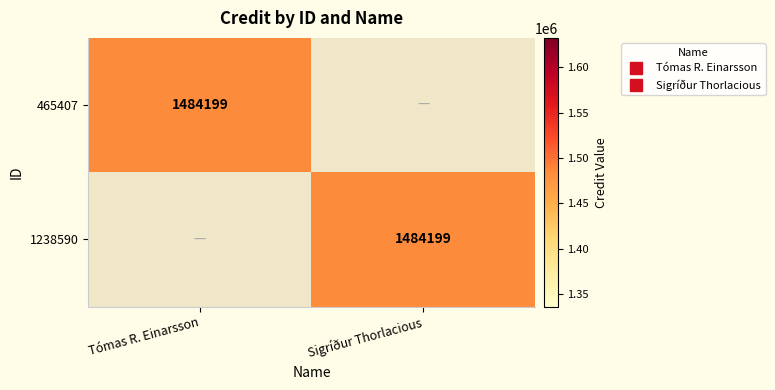

True or false: 1238590 has a value of 1484199 at Sigríður Thorlacious.

True